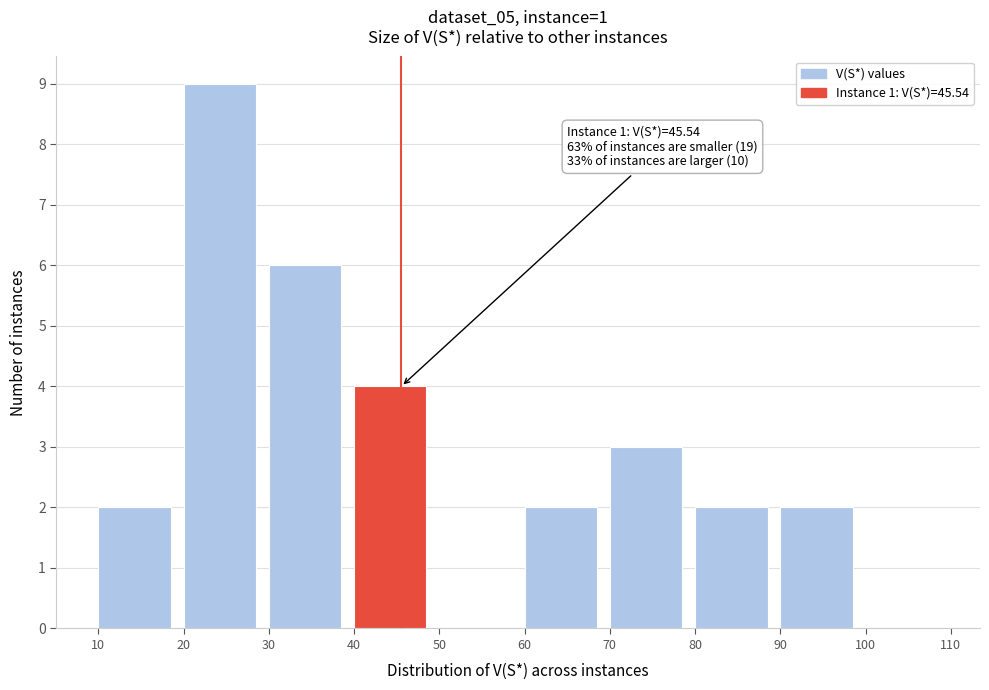

Over which range of the x-axis is the bar tallest?

20 to 30